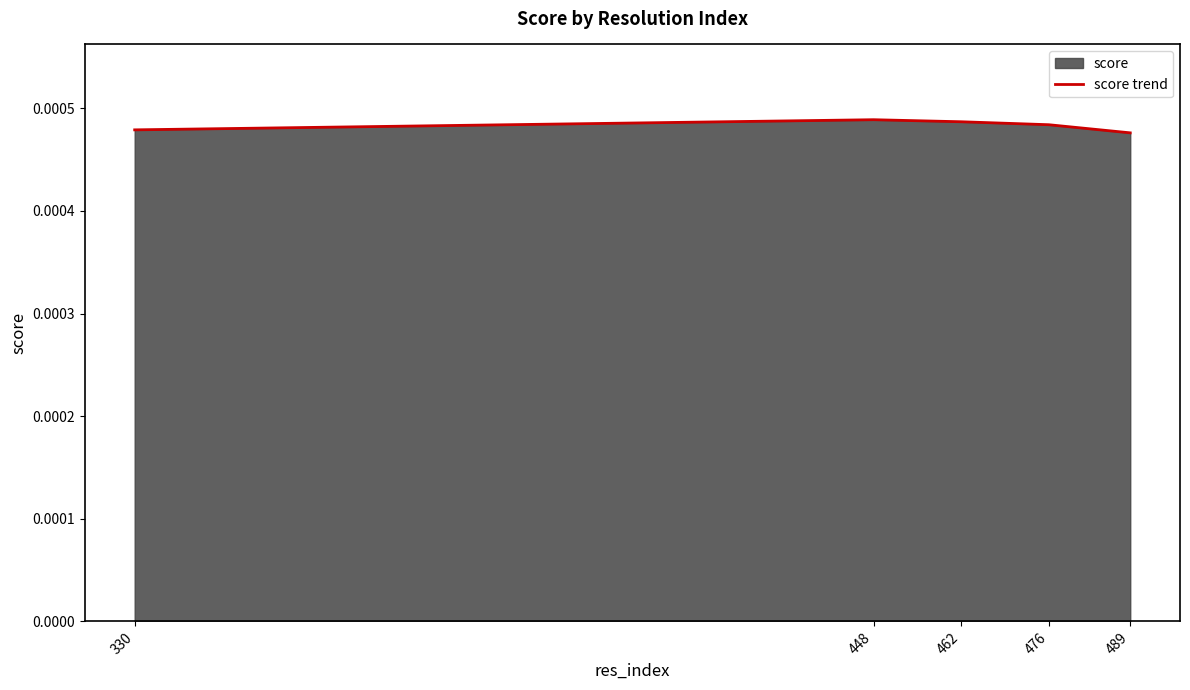

How many series are shown in this chart?

1